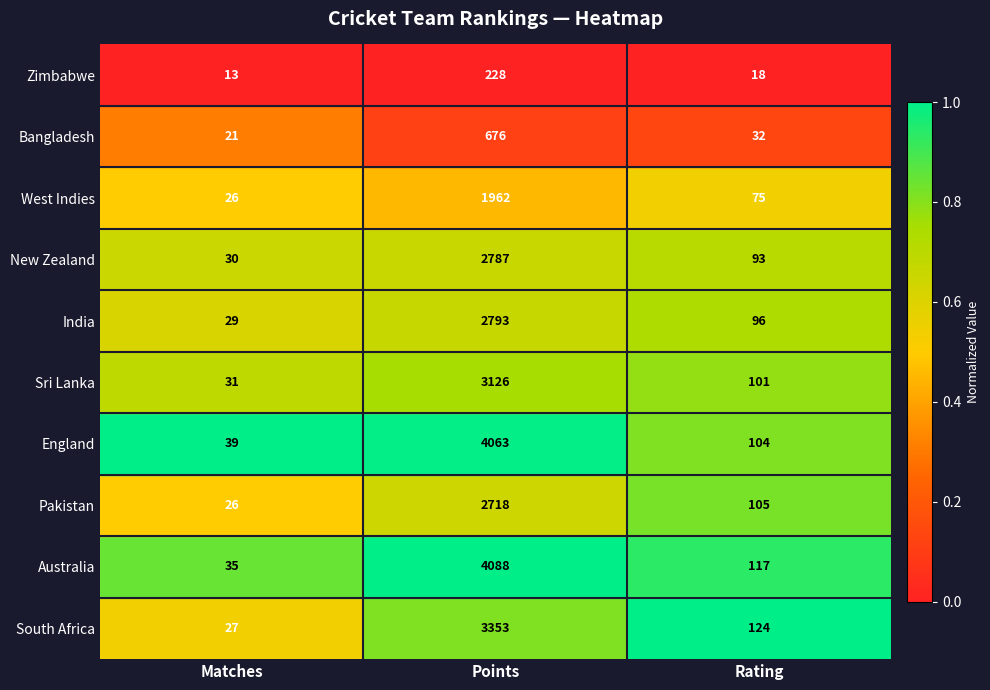

What is the average value of the Zimbabwe series?

86